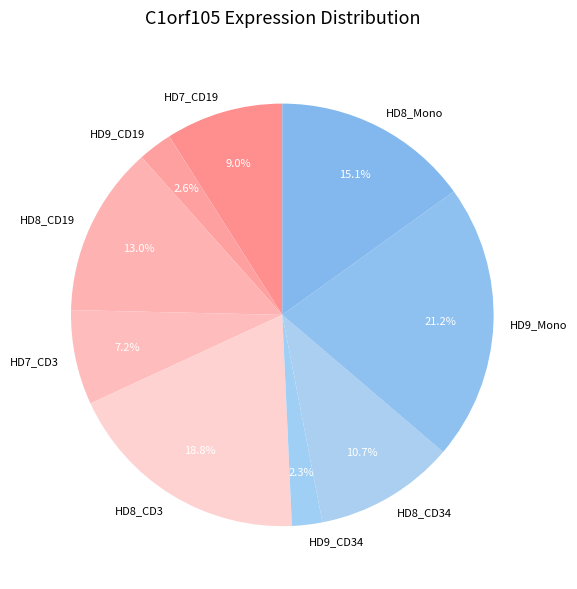

Which category has the biggest portion of the pie?

HD9_Mono